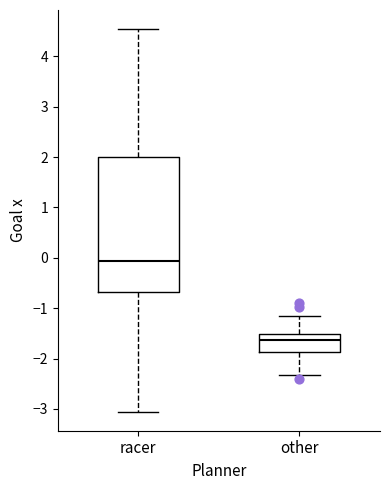

Comparing the boxes themselves (not the whiskers), which one is the tallest?

racer